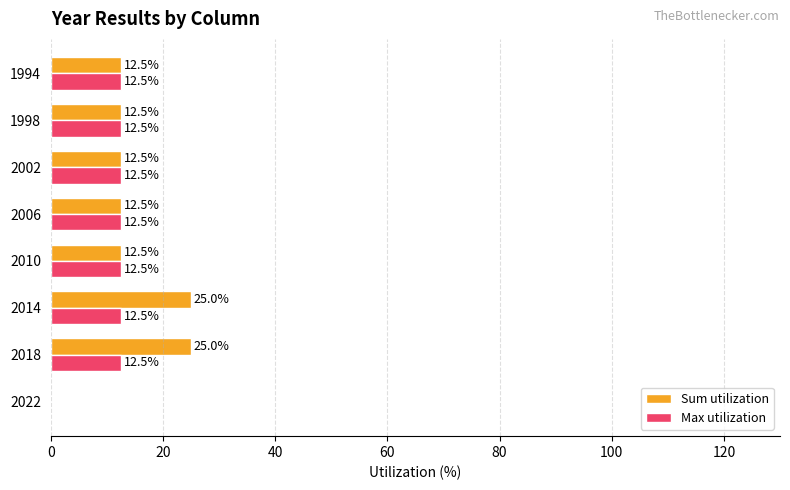

How many values in the Sum utilization series exceed 12?

7